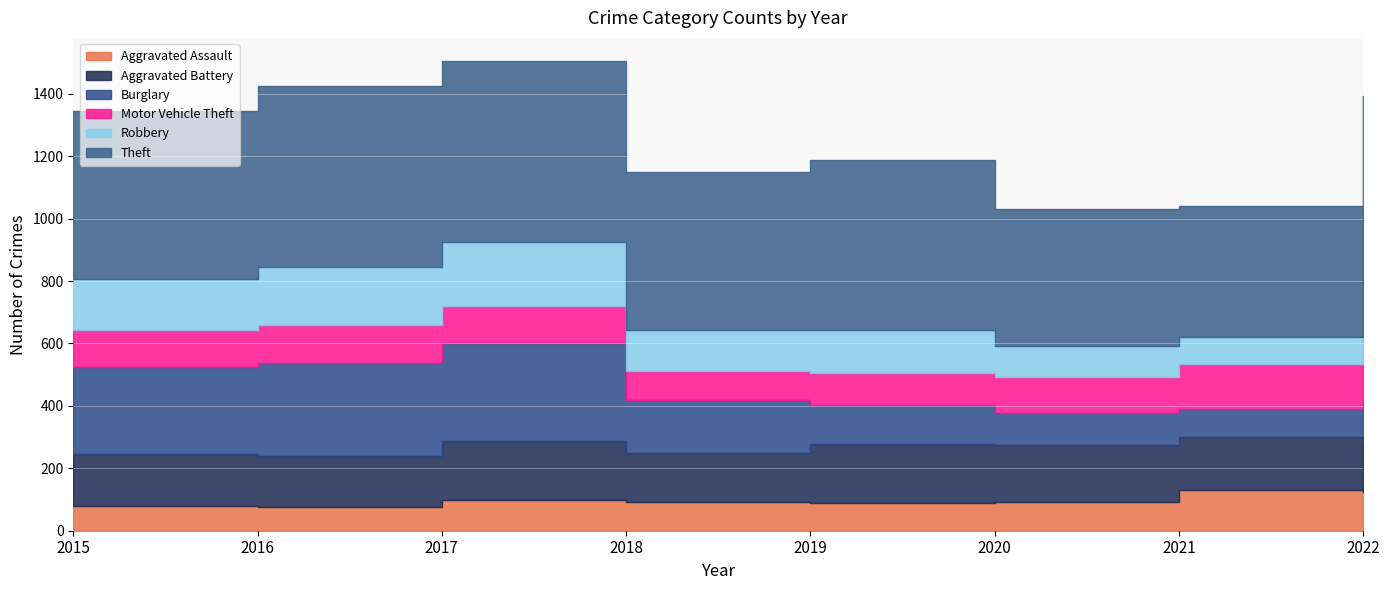

Reading left to right, extract all data points from this chart.

Aggravated Assault: 78	77	99	91	90	93	129	125
Aggravated Battery: 167	162	188	159	189	182	170	157
Burglary: 281	297	313	170	124	102	90	126
Motor Vehicle Theft: 117	124	119	93	103	117	144	367
Robbery: 162	186	206	130	136	97	87	115
Theft: 541	578	579	505	546	440	420	504